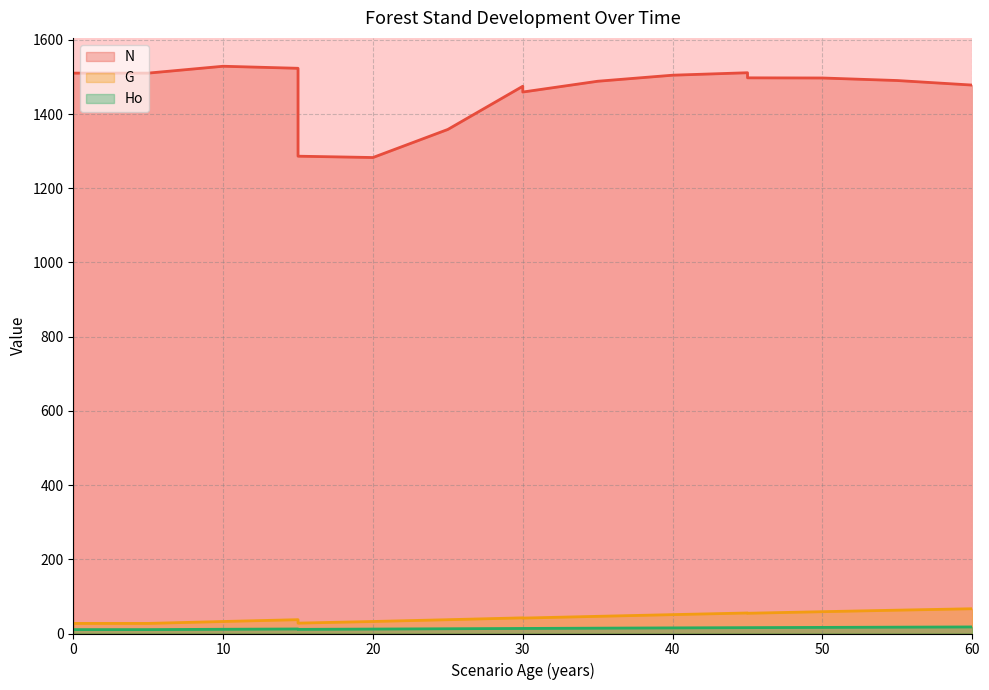

Reading left to right, list all the values displayed in this chart.

N: 0=1510.2	0=1510.2	0=1510.2	5=1510.2	10=1528.7	15=1523.2	15=1286.3	20=1282.7	25=1358.4	30=1474.8	30=1459.2	35=1488.3	40=1504.6	45=1511.2	45=1497.5	50=1497.0	55=1490.2	60=1478.0
G: 0=27.2	0=27.2	0=27.2	5=27.2	10=32.4	15=37.3	15=27.9	20=32.4	25=37.2	30=42.2	30=41.5	35=46.3	40=50.9	45=55.3	45=54.5	50=58.8	55=62.9	60=66.8
Ho: 0=10.5	0=10.5	0=10.5	5=10.5	10=11.4	15=12.2	15=11.2	20=12.0	25=12.8	30=13.6	30=13.6	35=14.4	40=15.1	45=15.8	45=15.8	50=16.5	55=17.1	60=17.7